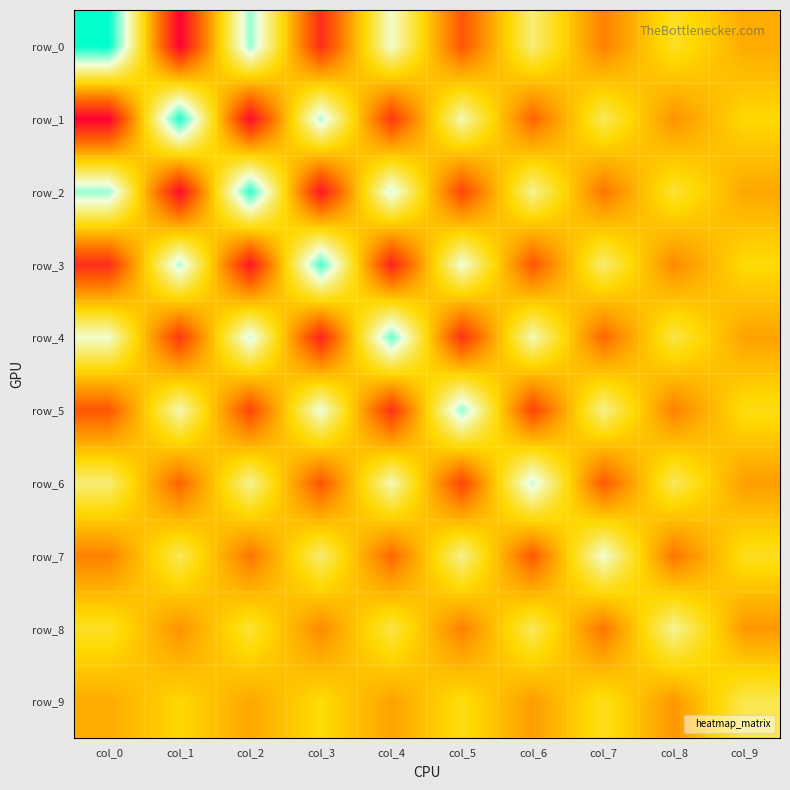

Between col_5 and col_7, which series saw the biggest shift?

row_5